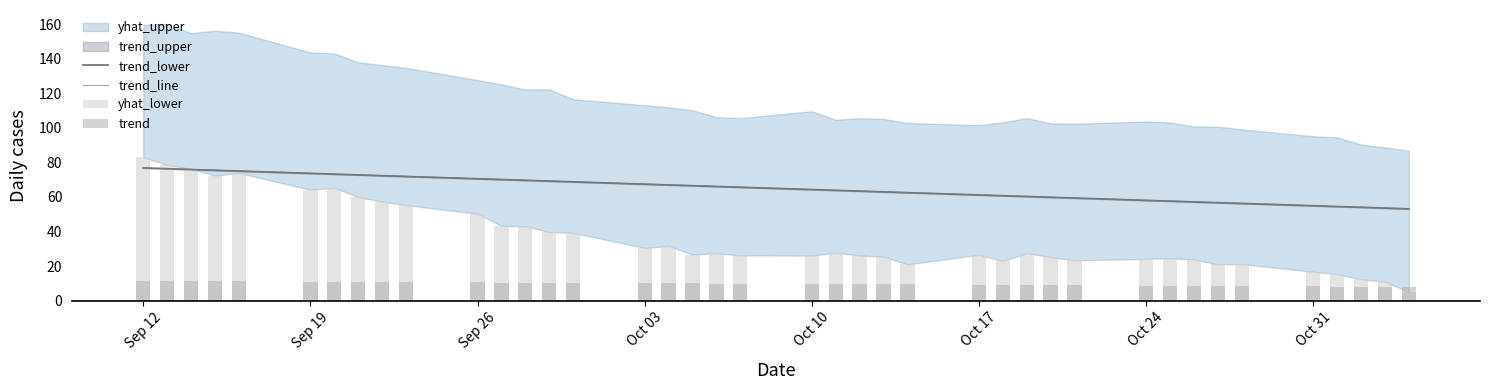

How many categories are shown in the chart?

40